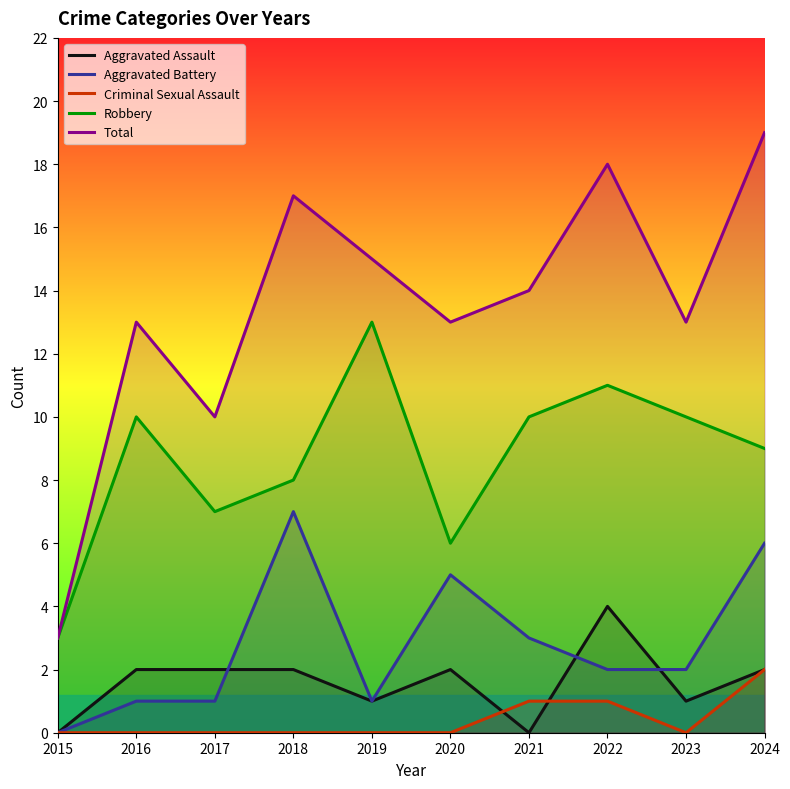

True or false: Criminal Sexual Assault has more than 2 interior local peaks.

False